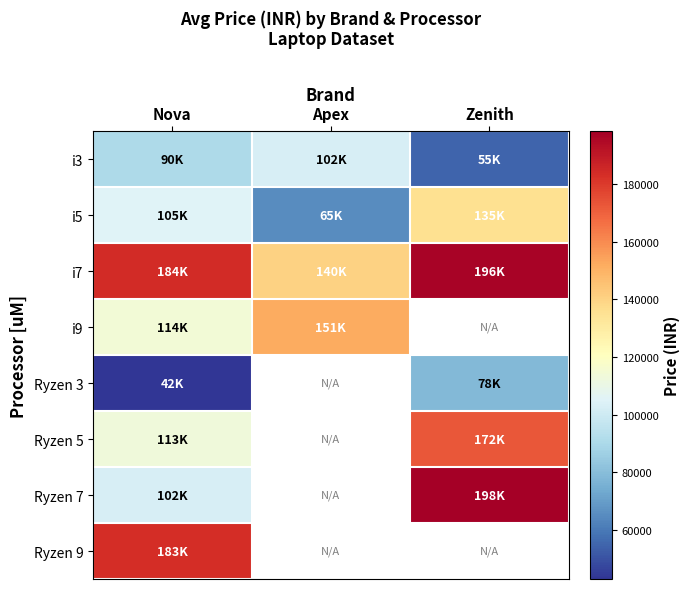

Is the value of Ryzen 3 at Nova greater than the value of i3 at Zenith?

No